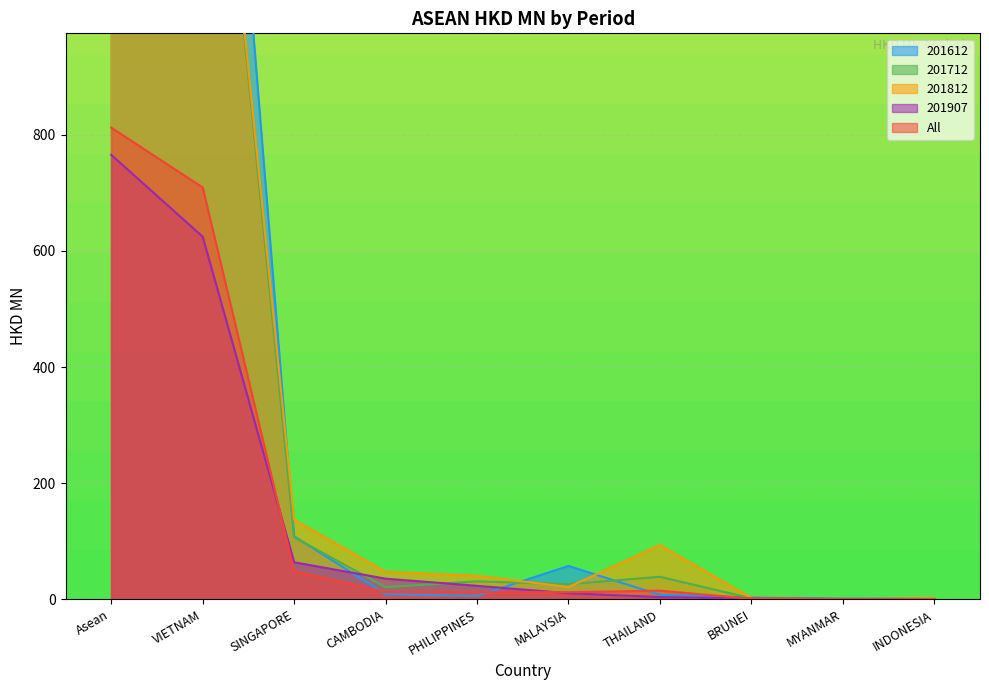

How many values in the 201712 series exceed 31?

5